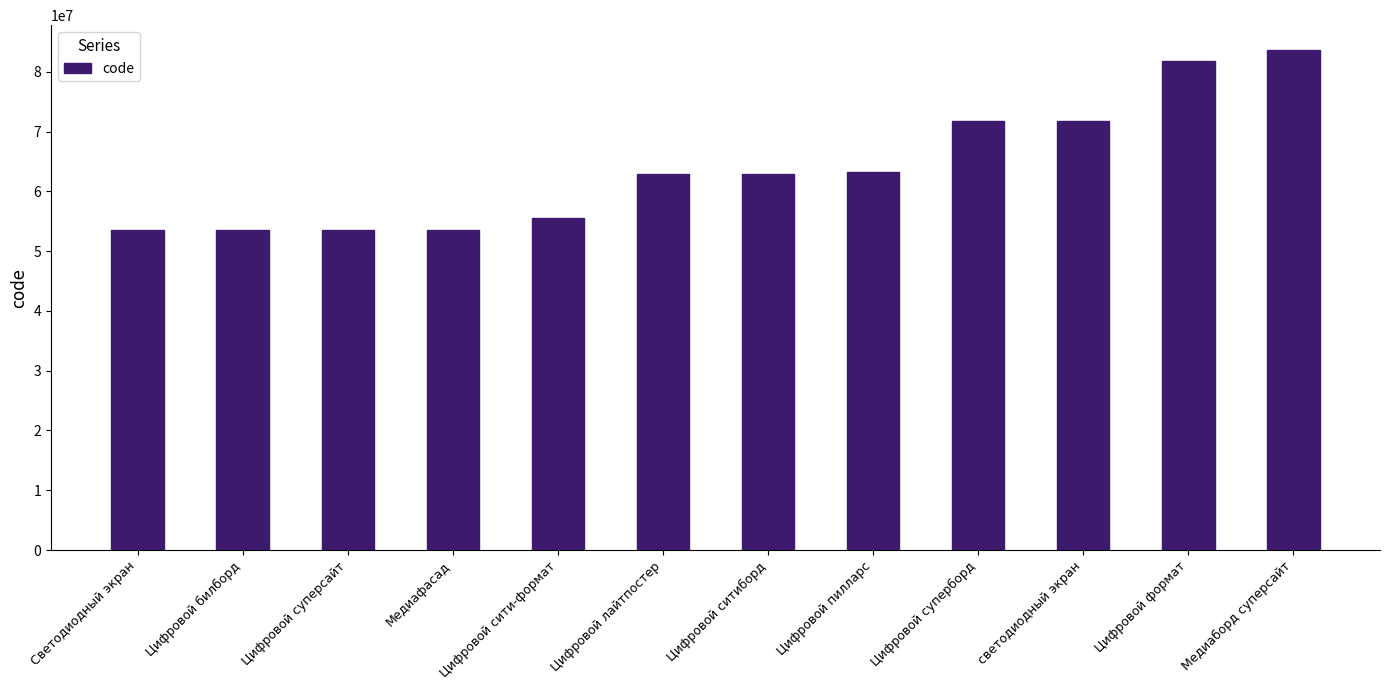

What is the difference between the maximum and minimum values?

30132400